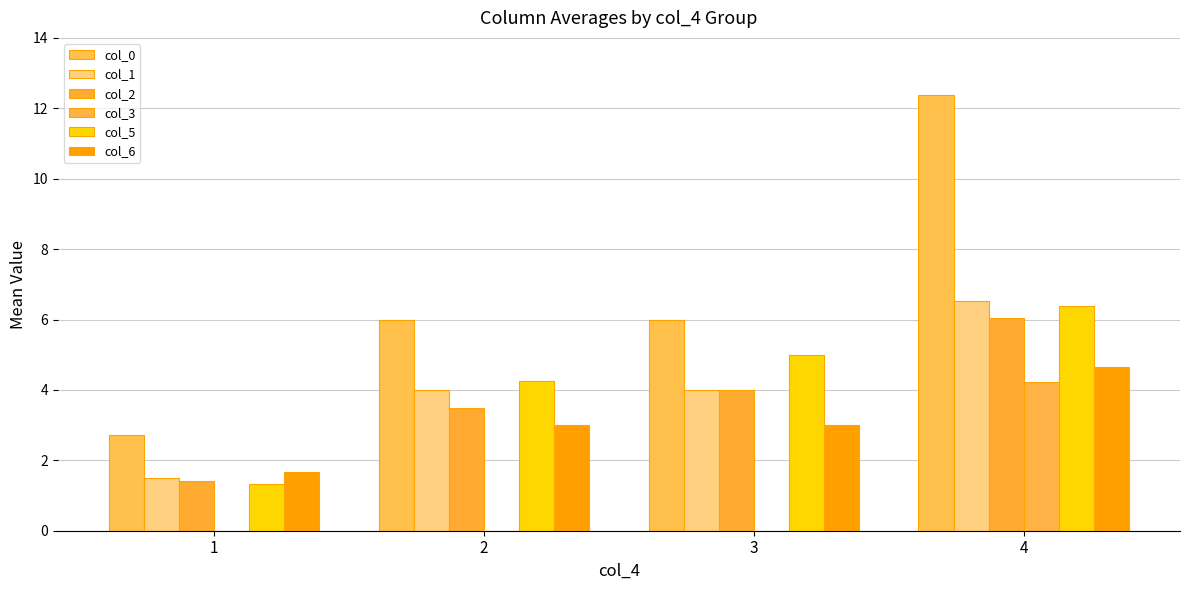

How many categories are shown in the chart?

4